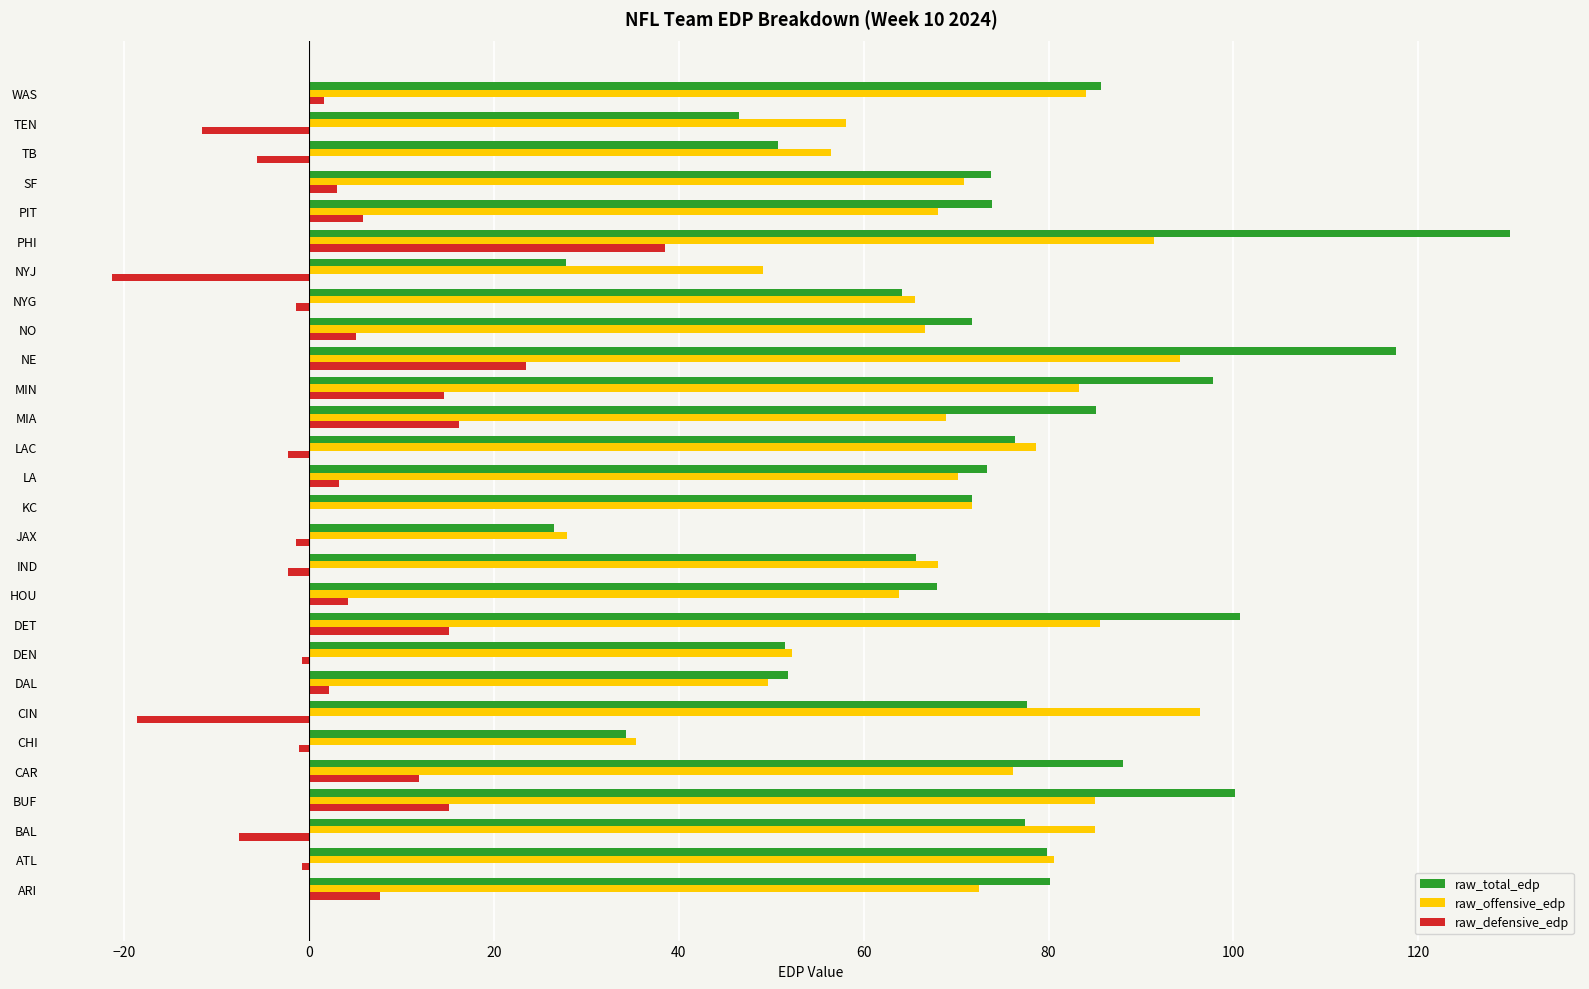

At which category is the sum across all series the highest?

PHI